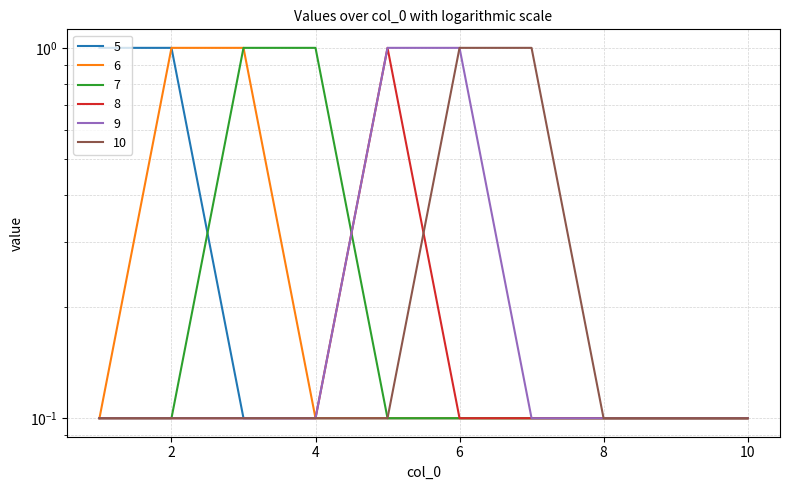

Which category has the lowest value in the 5 series?

3